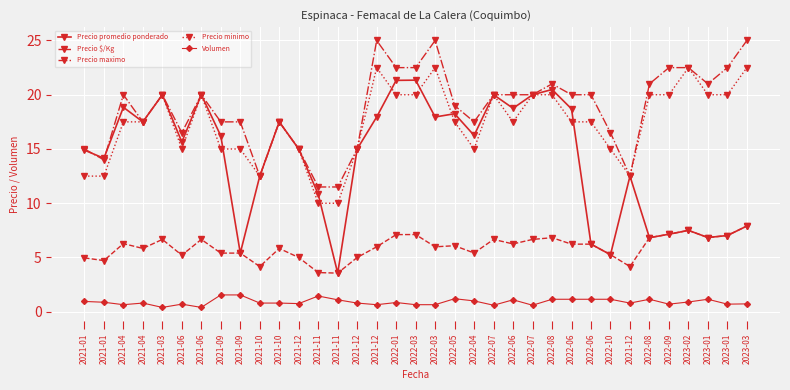

Where is the first local minimum for Volumen?

2021-04